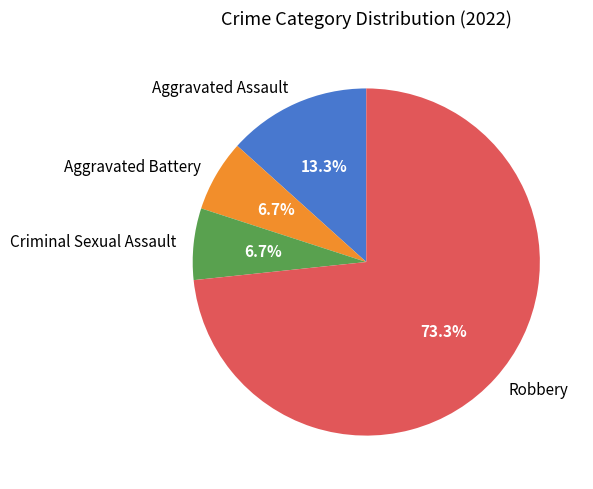

Between Aggravated Assault and Criminal Sexual Assault, which is larger?

Aggravated Assault